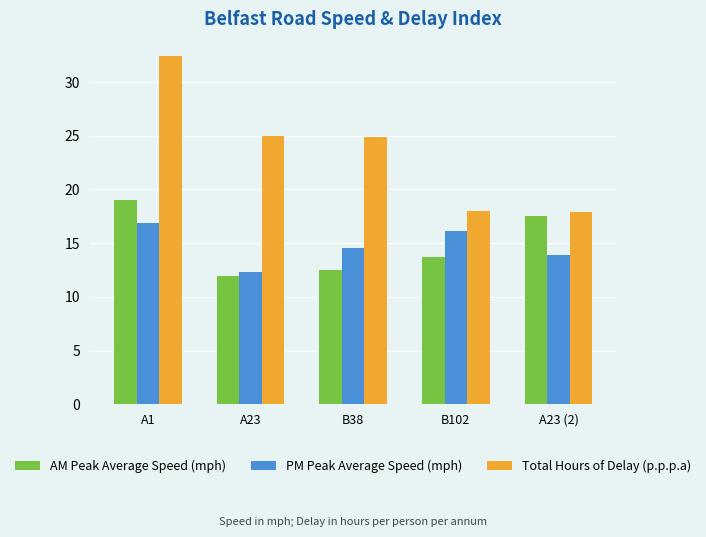

At which category does the chart reach its minimum across all series?

A23